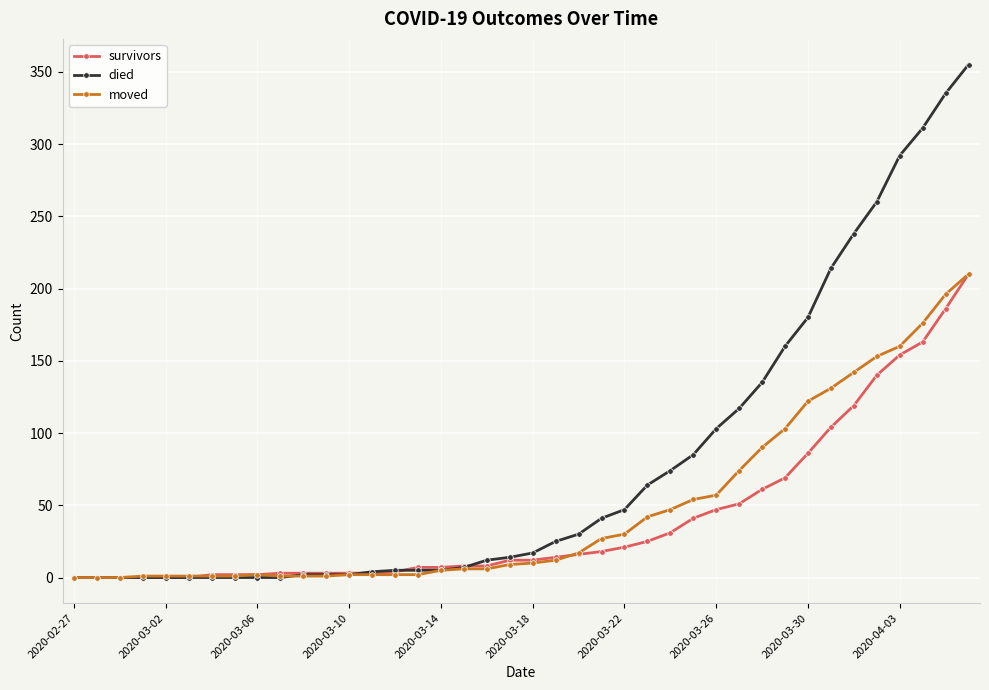

True or false: moved has more than 0 interior local peaks.

True